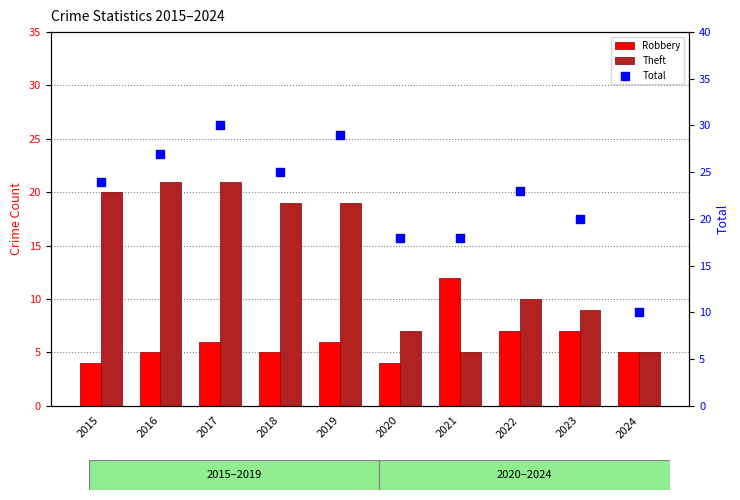

Is the value of Total at 2020 greater than the value of Theft at 2024?

Yes